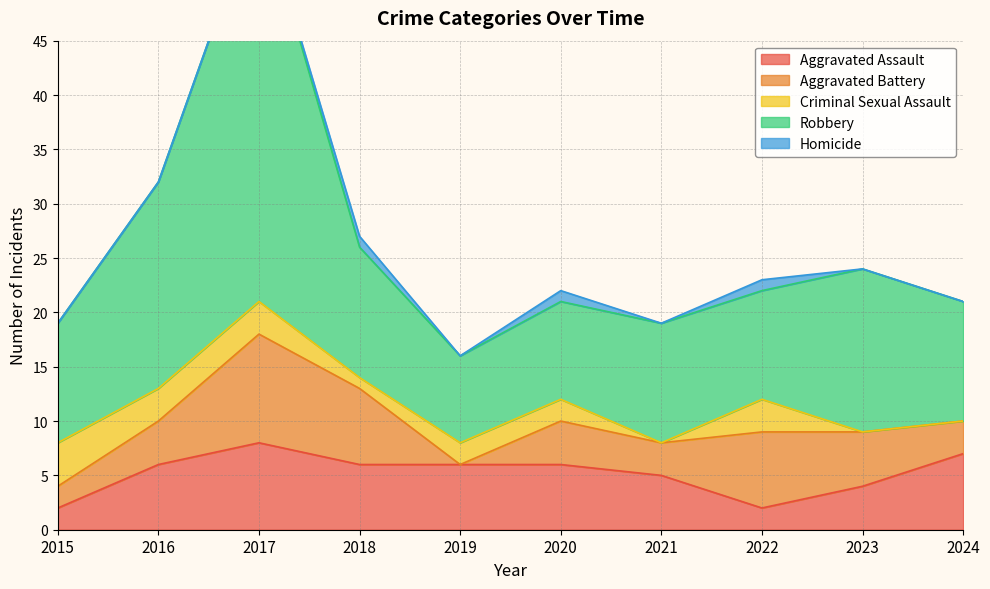

List the series in order of their peak value, highest first.

Robbery, Aggravated Battery, Aggravated Assault, Criminal Sexual Assault, Homicide